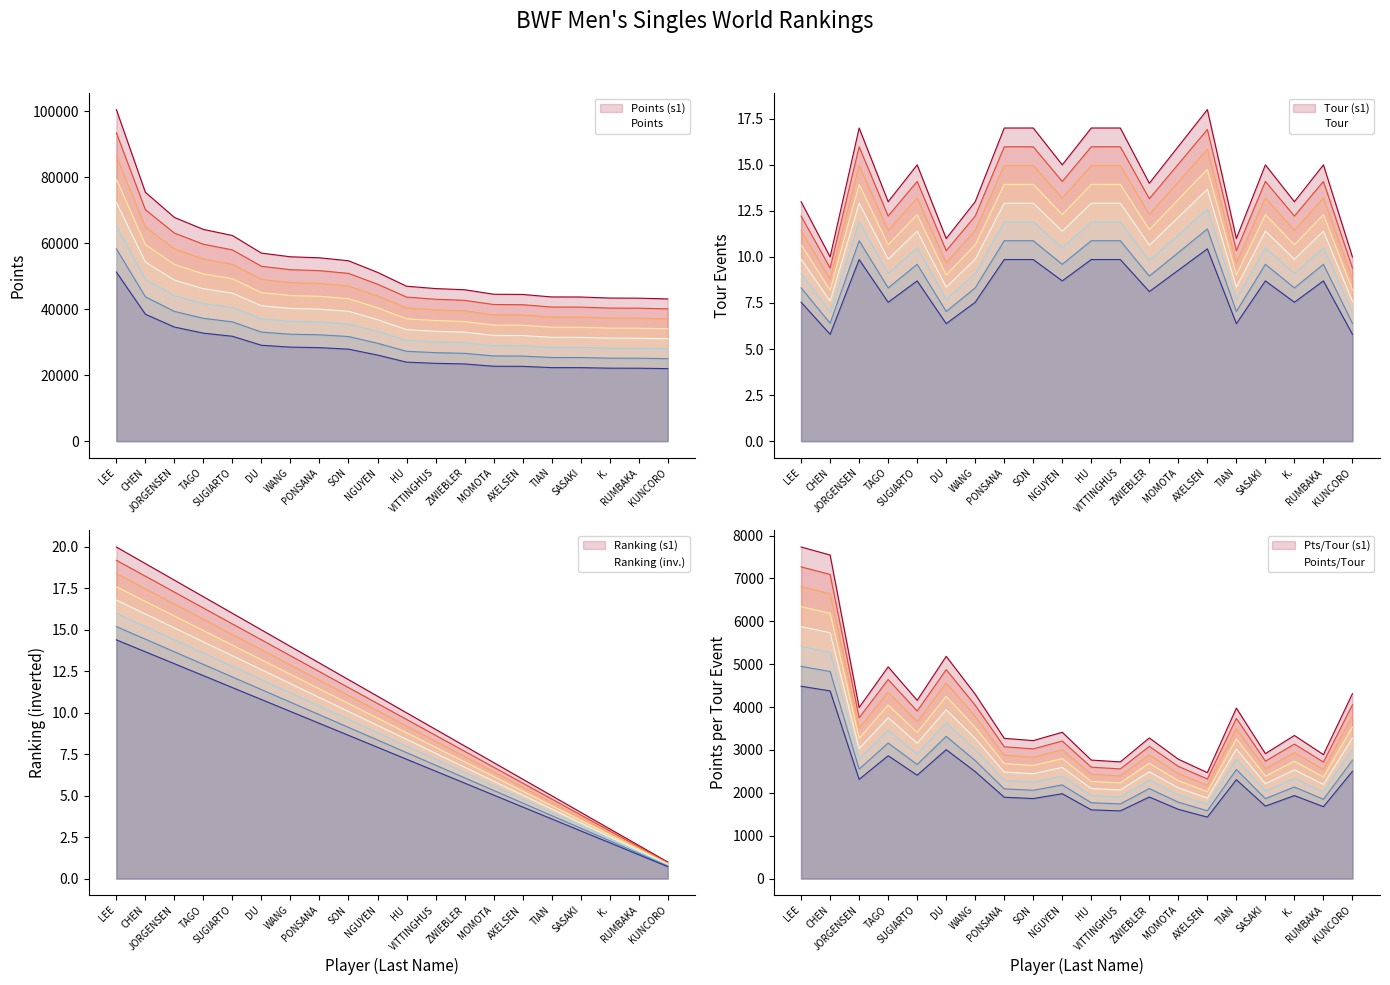

Is the value of Points at RUMBAKA greater than the value of Ranking at VITTINGHUS?

Yes